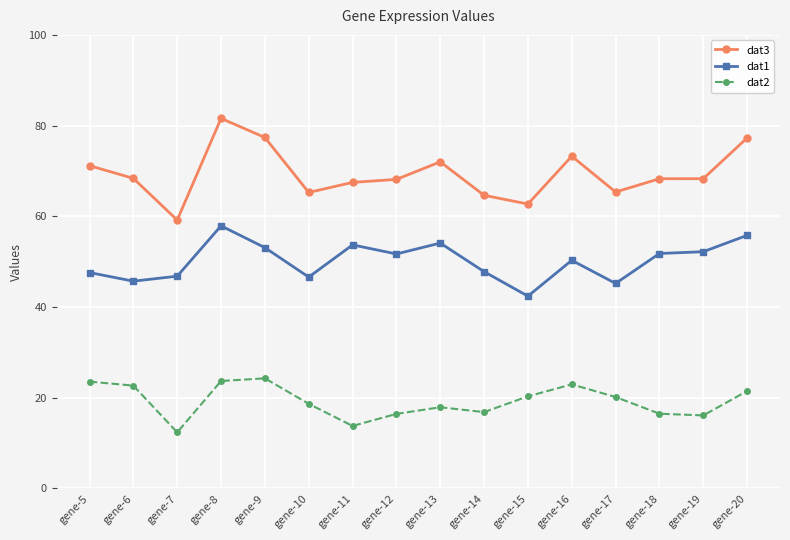

How many categories are shown in the chart?

16